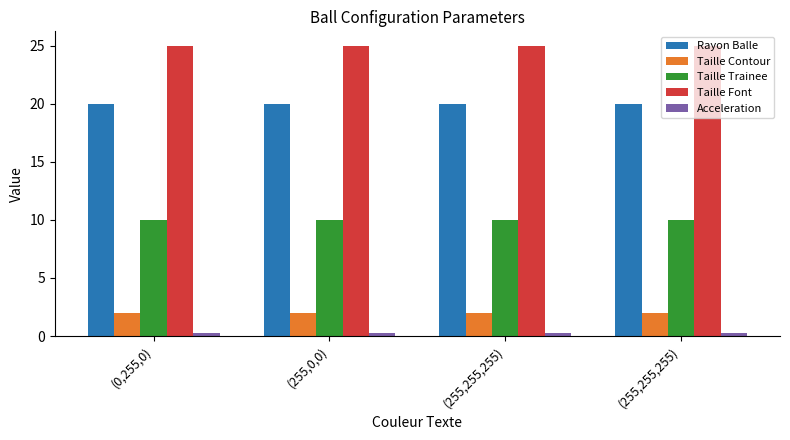

What is the sum of all Taille Contour values?

8.0